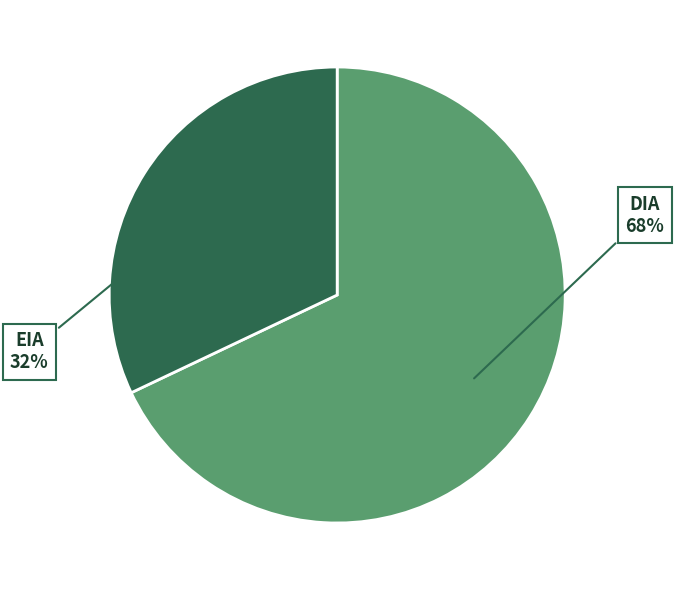

To the nearest percent, what is the difference between the largest and smallest slice percentages?

36%